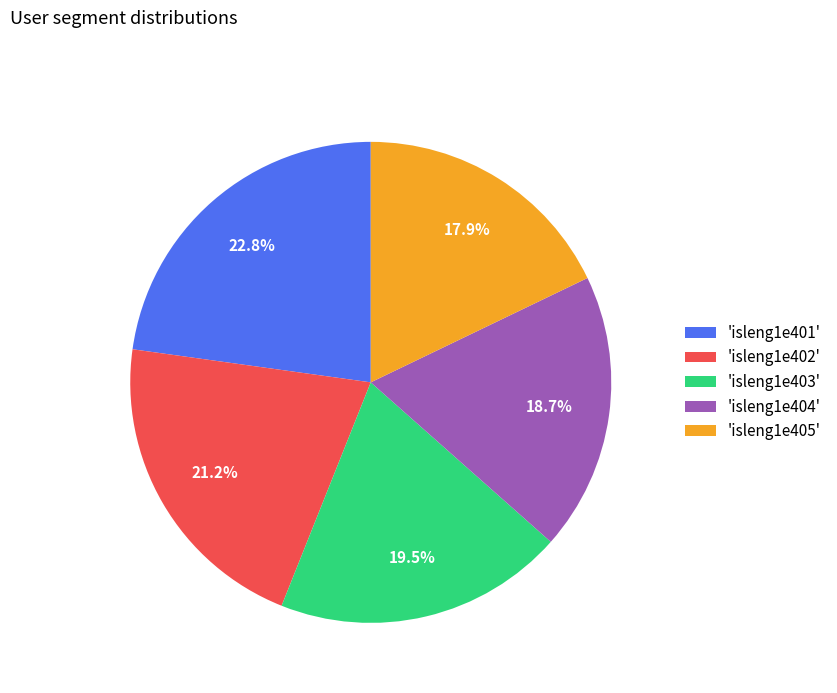

Does any single category account for the majority?

No